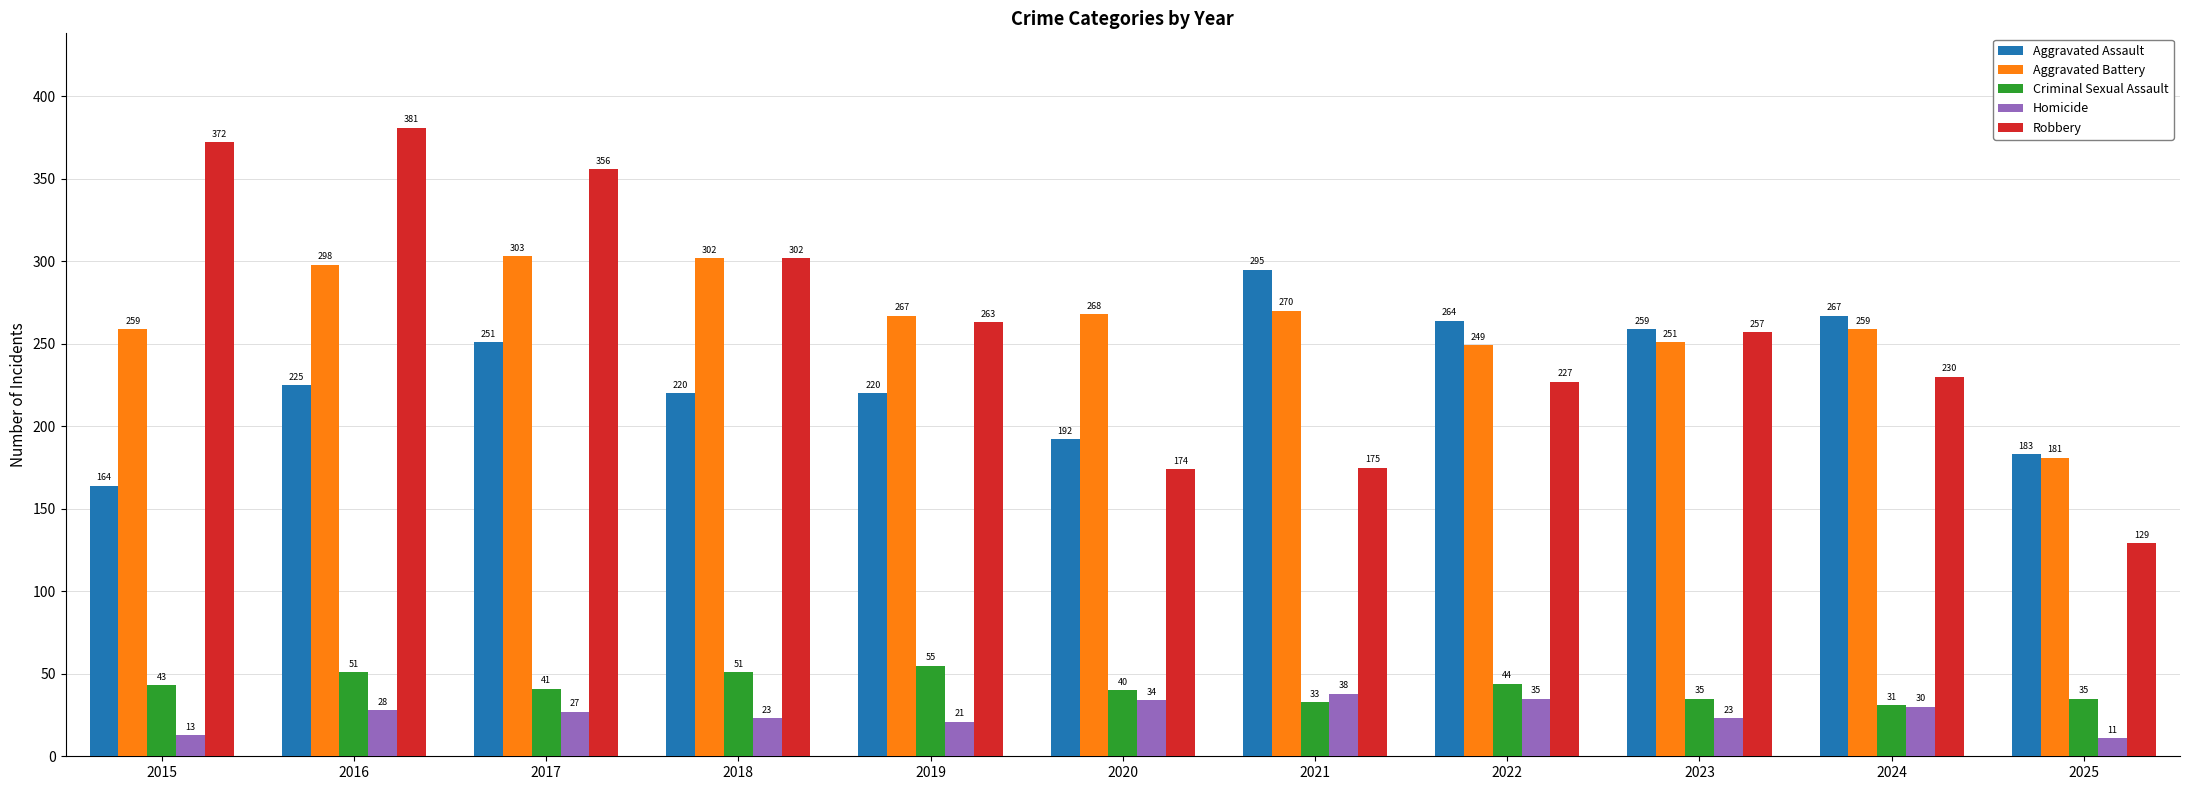

Which series has the largest total across all categories?

Aggravated Battery